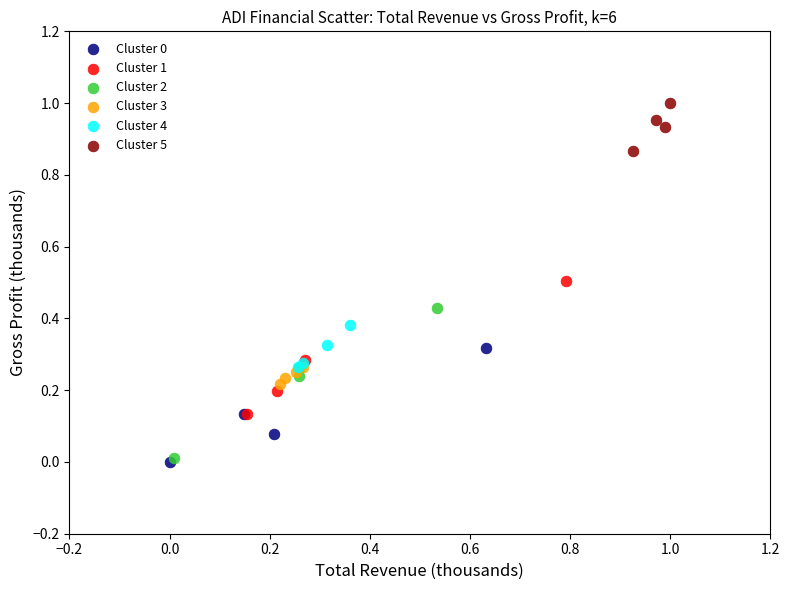

Which series contains the highest Y value?

Cluster 5